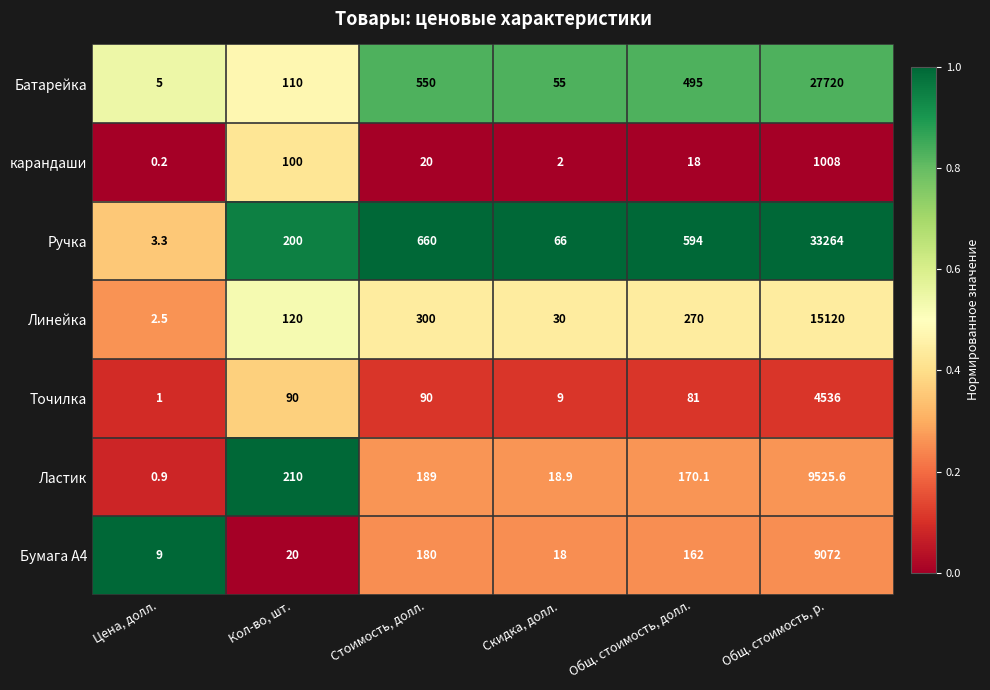

What is the approximate value of Ластик at Стоимость, долл.?

189.0